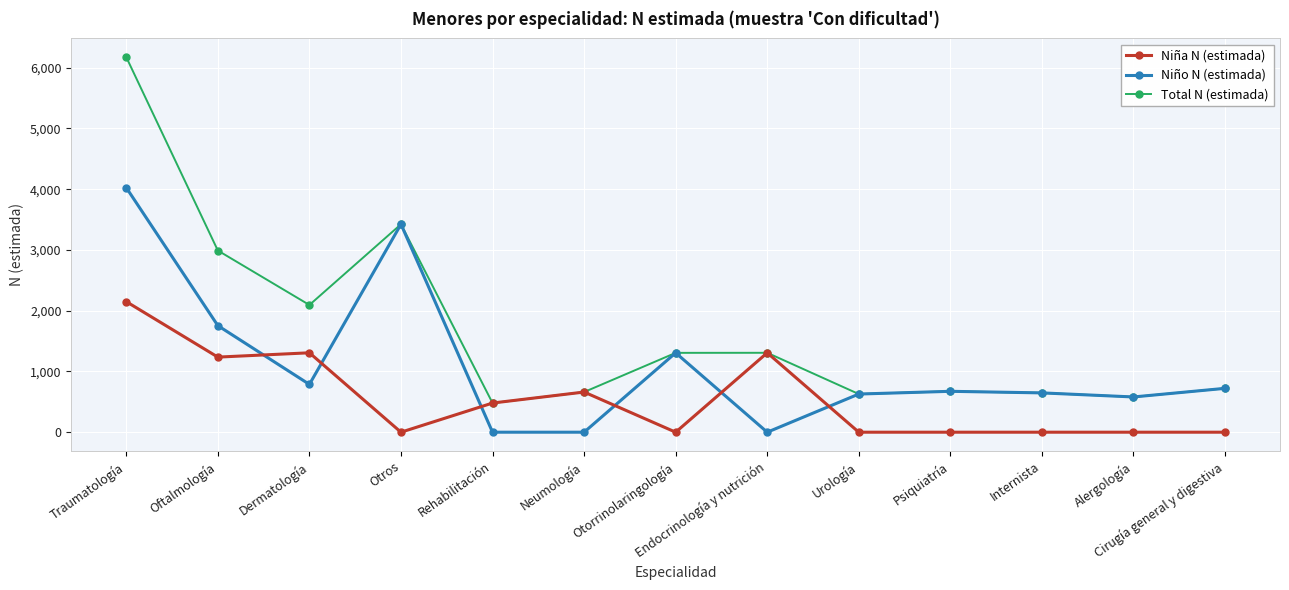

True or false: Total N (estimada) has a value of 628 at Urología.

True